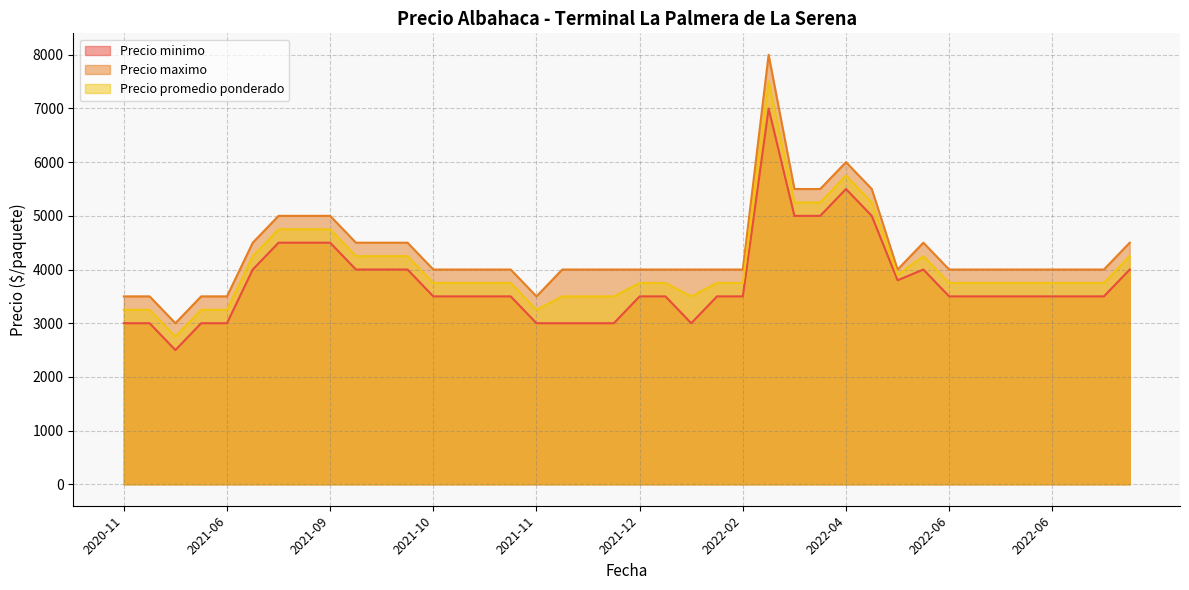

Where is Precio maximo nearest to the value 5500?

2022-04-08